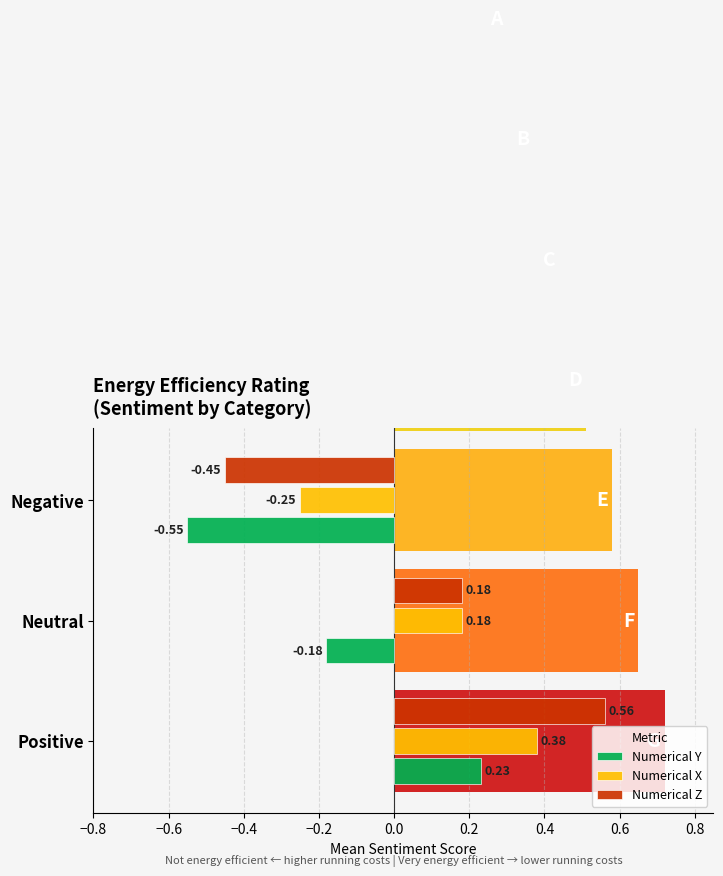

Which series has the widest spread of values?

Numerical Z